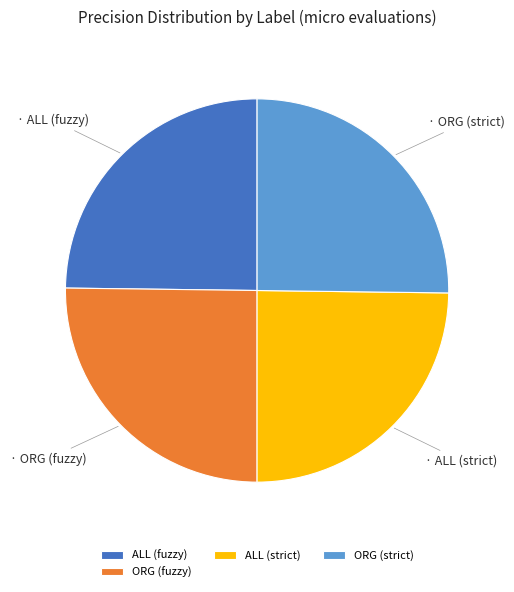

Does ALL (fuzzy) account for over 50% of the chart?

No